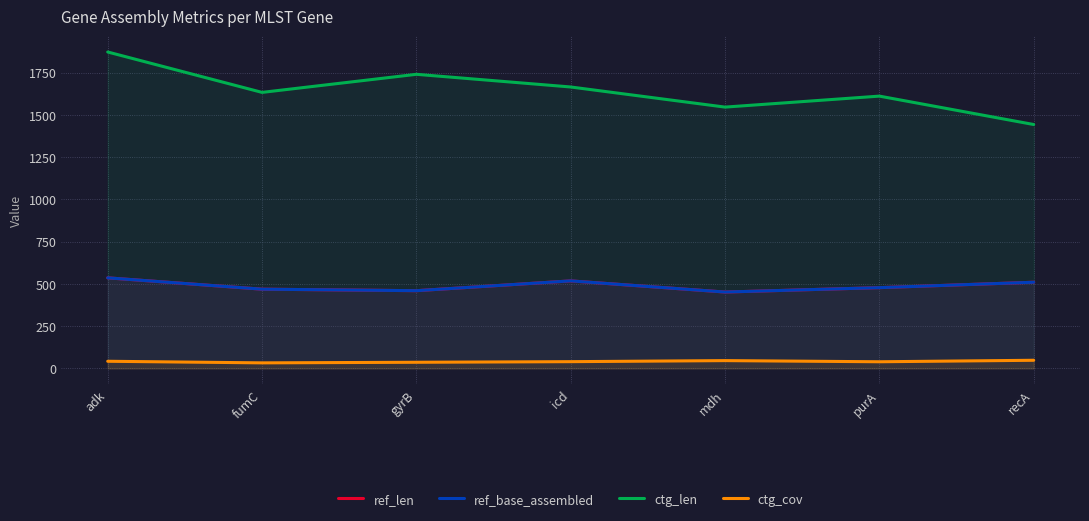

What is the difference between the ctg_cov values at icd and recA?

8.2